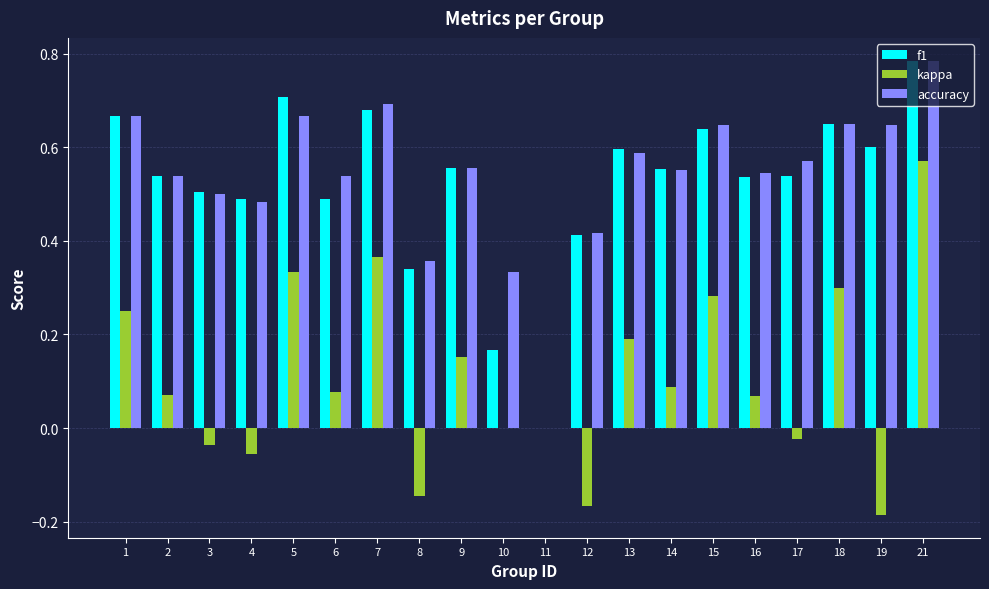

Between 5 and 8, which series saw the biggest shift?

kappa